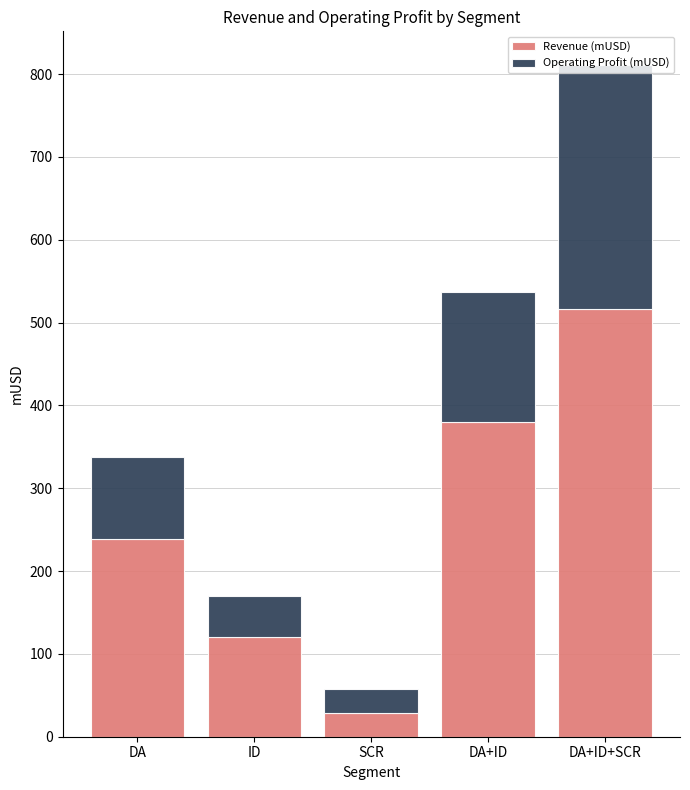

What is the total value across all series at DA?

338